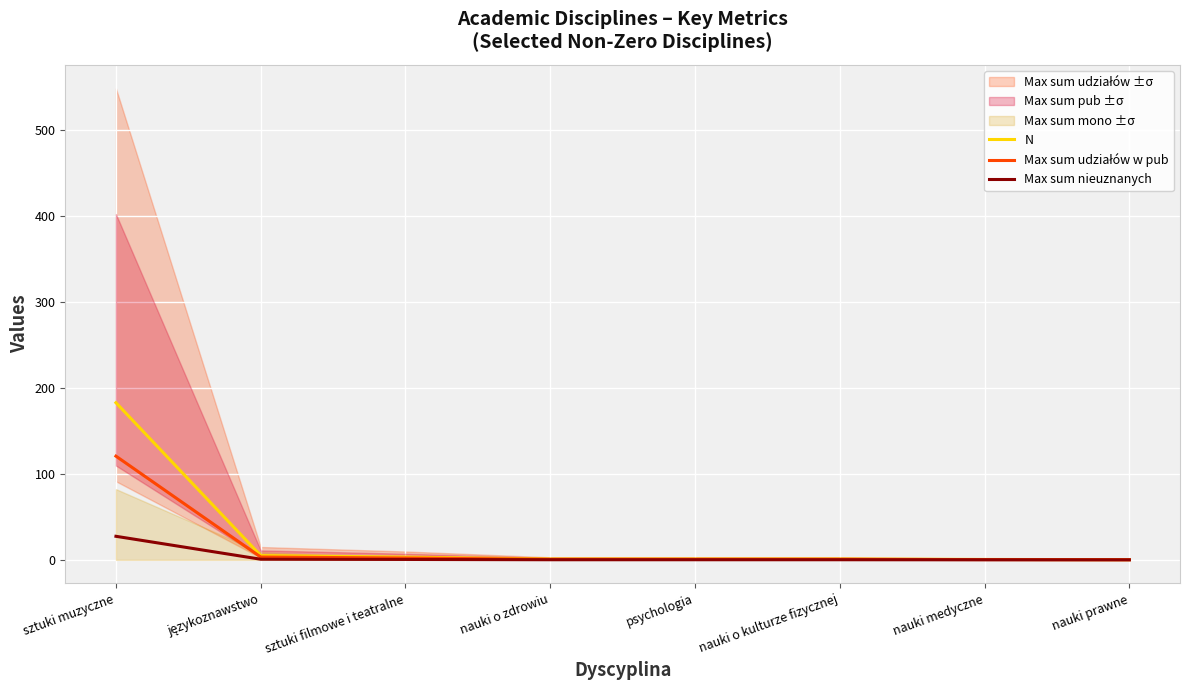

The value of N at sztuki filmowe i teatralne is 3.2. True or false?

True